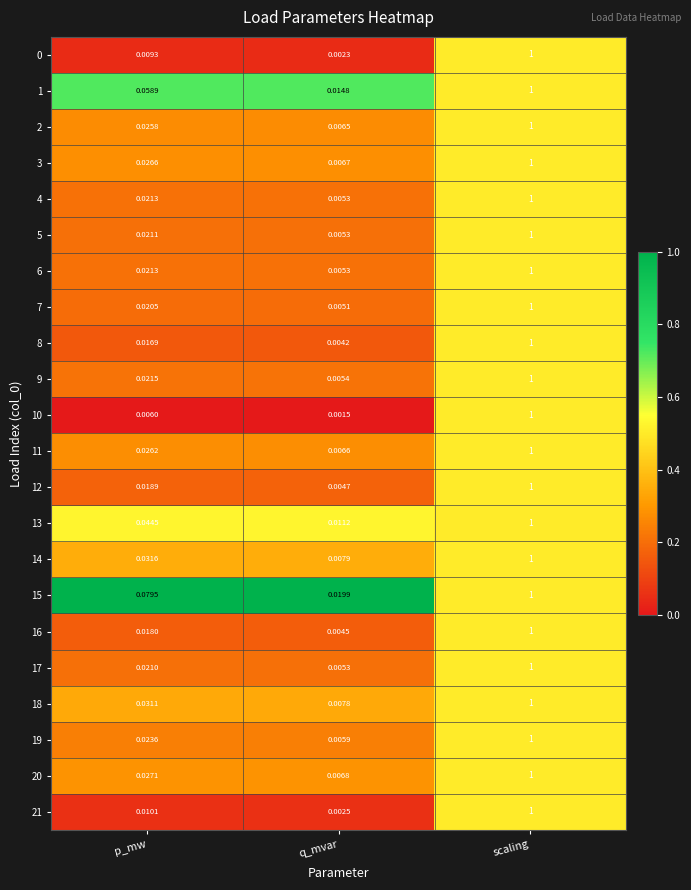

Which series has the largest total across all categories?

15